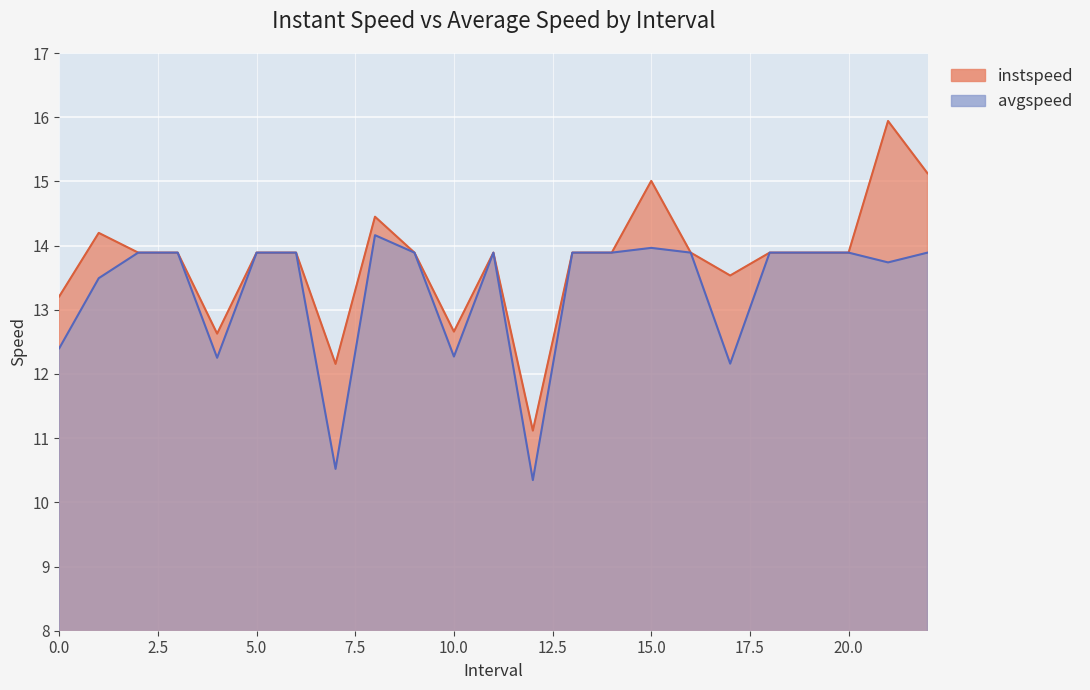

The value of avgspeed at 18.0 is 23.7. True or false?

False